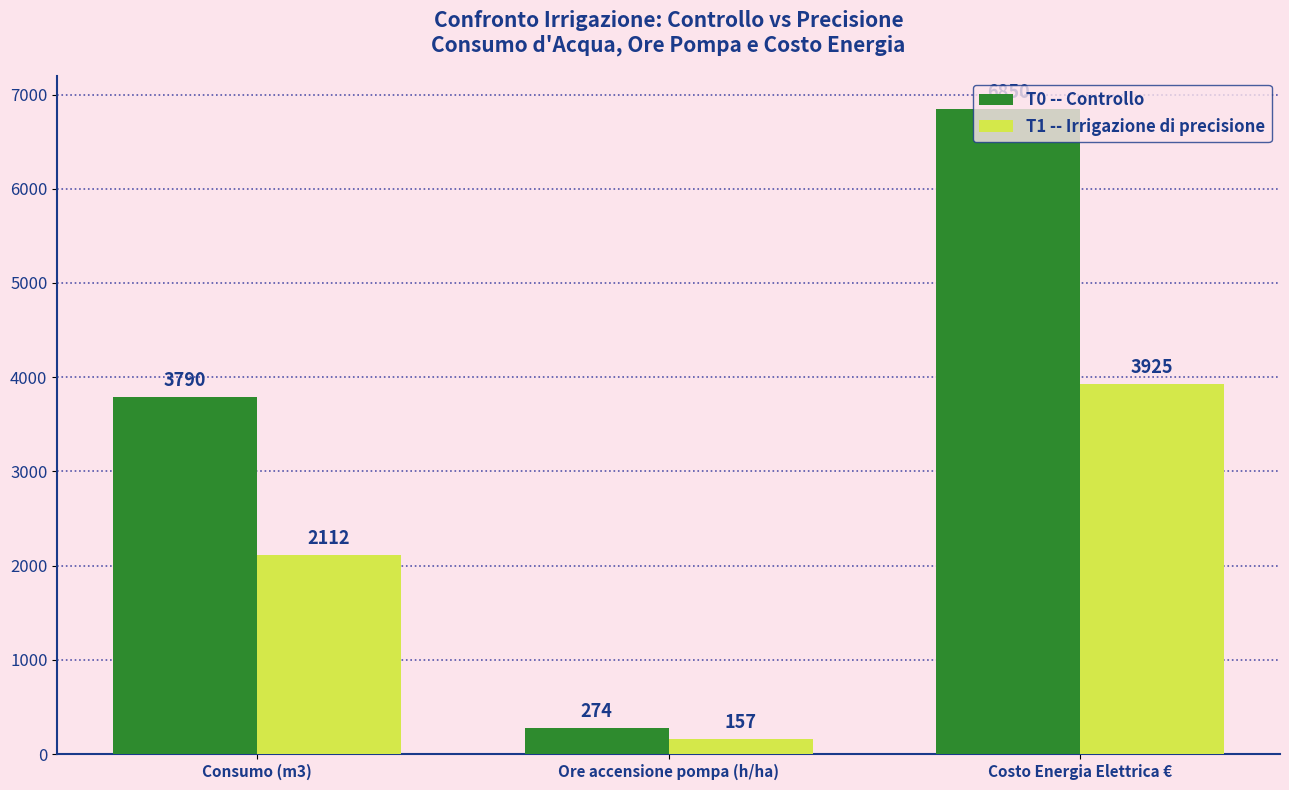

Read the T0 -- Controllo value at Costo Energia Elettrica €, to the nearest 50.

6850